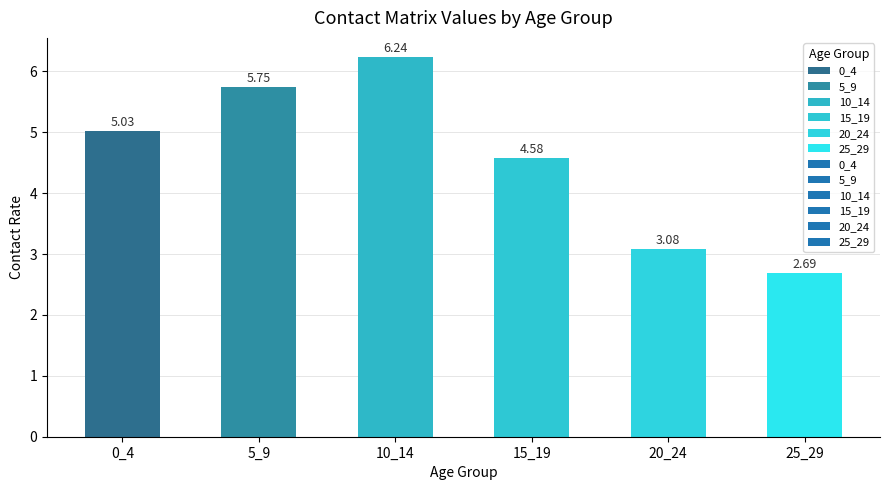

What is the difference between the maximum and second lowest values?

3.2